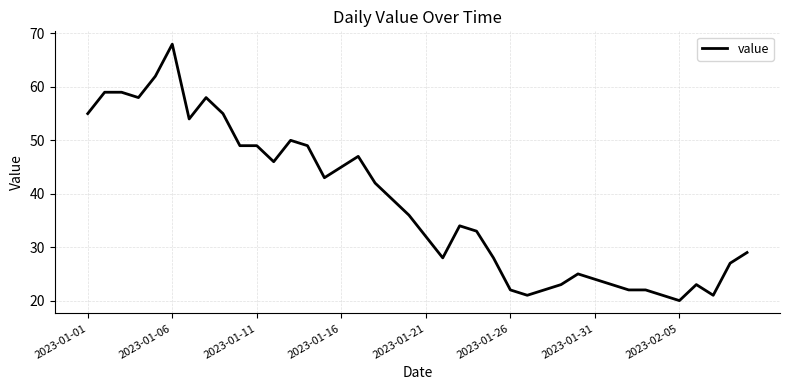

What is the smallest value displayed?

20